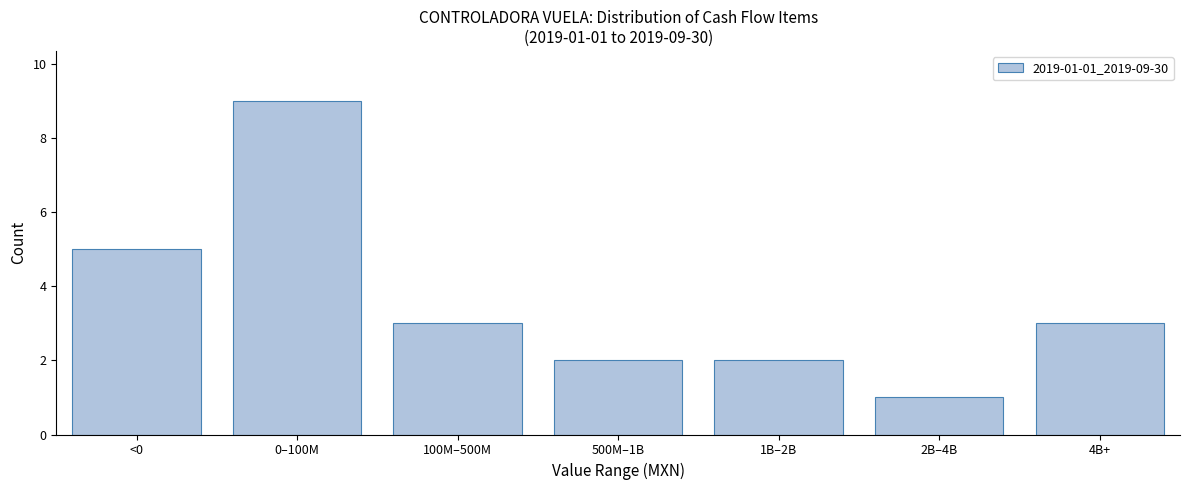

Reading left to right, list all the values displayed in this chart.

5	9	3	2	2	1	3